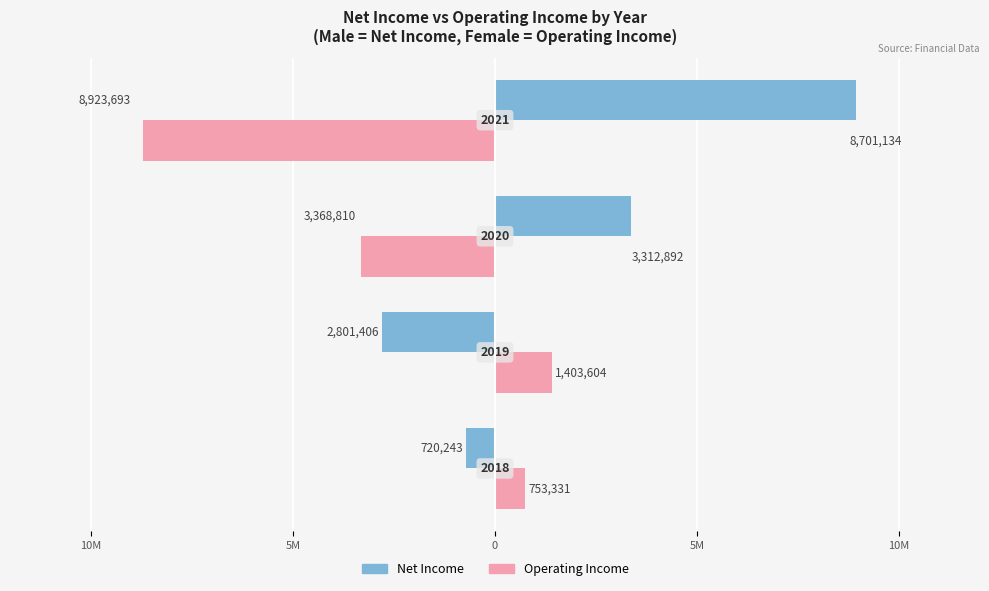

Reading right to left, transcribe all the data shown in this chart.

Male: 5M=8923693	0=3368810	5M=-2801406	10M=-720243
Female: 5M=-8701134	0=-3312892	5M=1403604	10M=753331